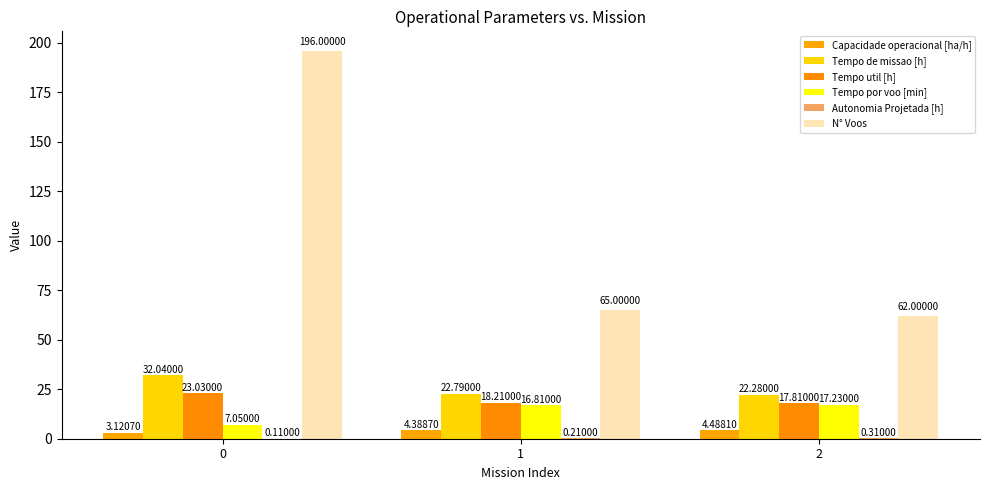

Count the number of data series in this chart.

6